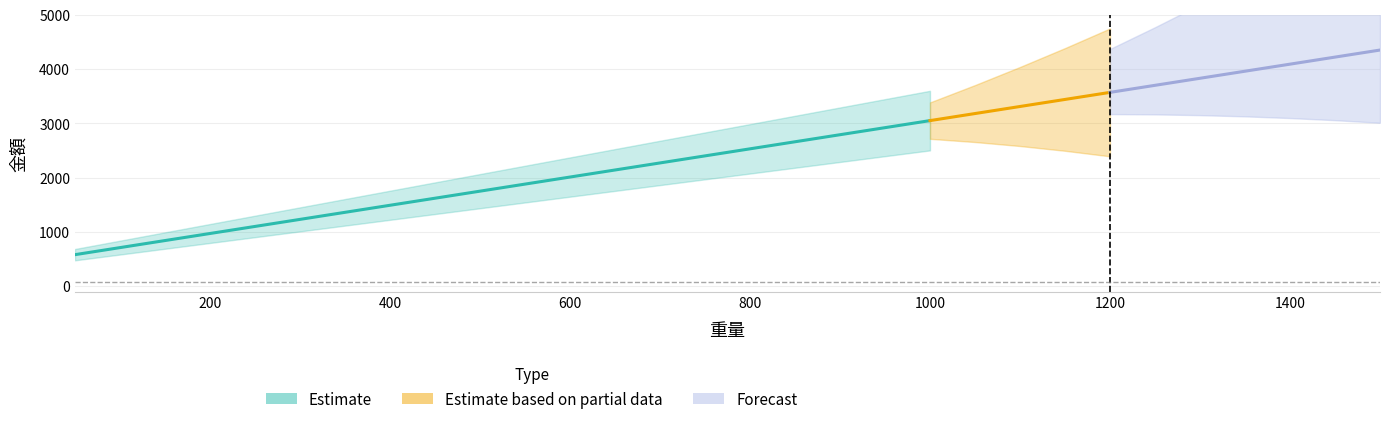

List the labels in order of value, largest first.

1500, 1450, 1400, 1350, 1300, 1250, 1200, 1150, 1100, 1050, 1000, 950, 900, 850, 800, 750, 700, 650, 600, 550, 500, 450, 400, 350, 300, 250, 200, 150, 100, 50